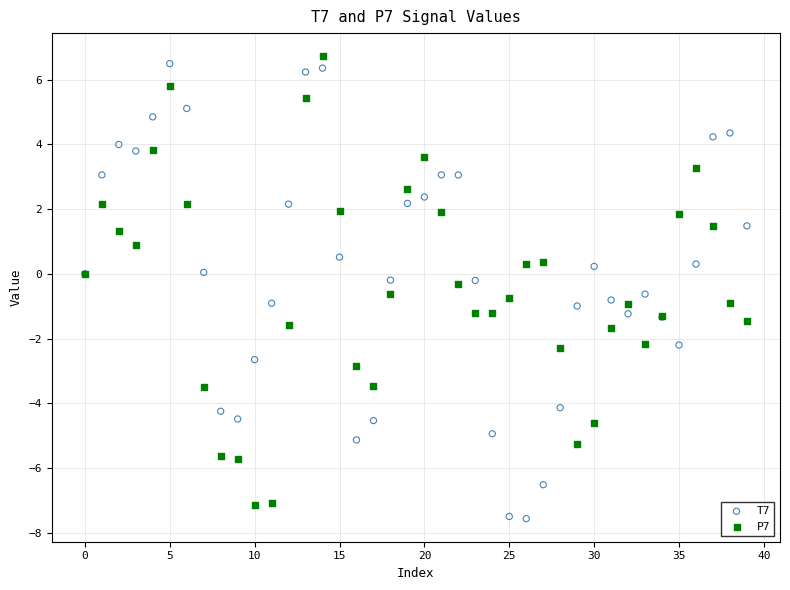

Which series reaches the minimum Y coordinate?

T7